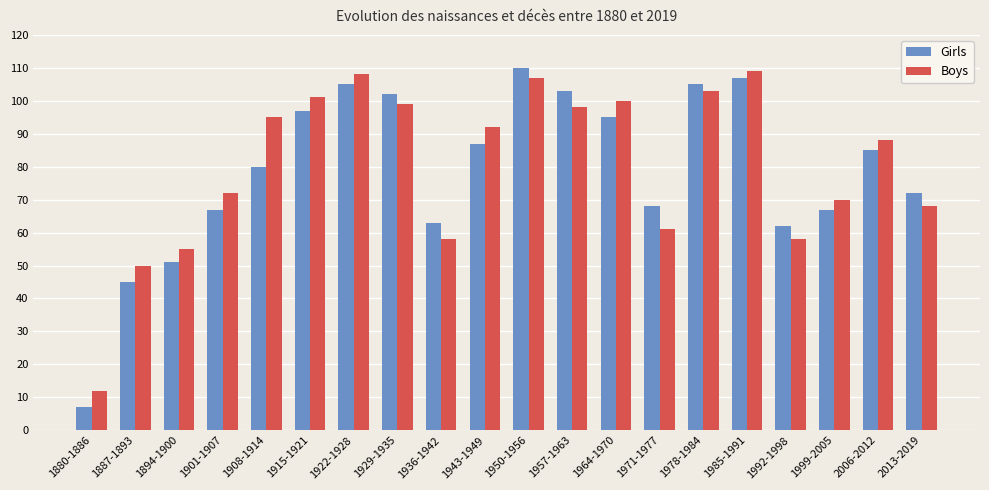

What position from the right is 1943-1949?

11